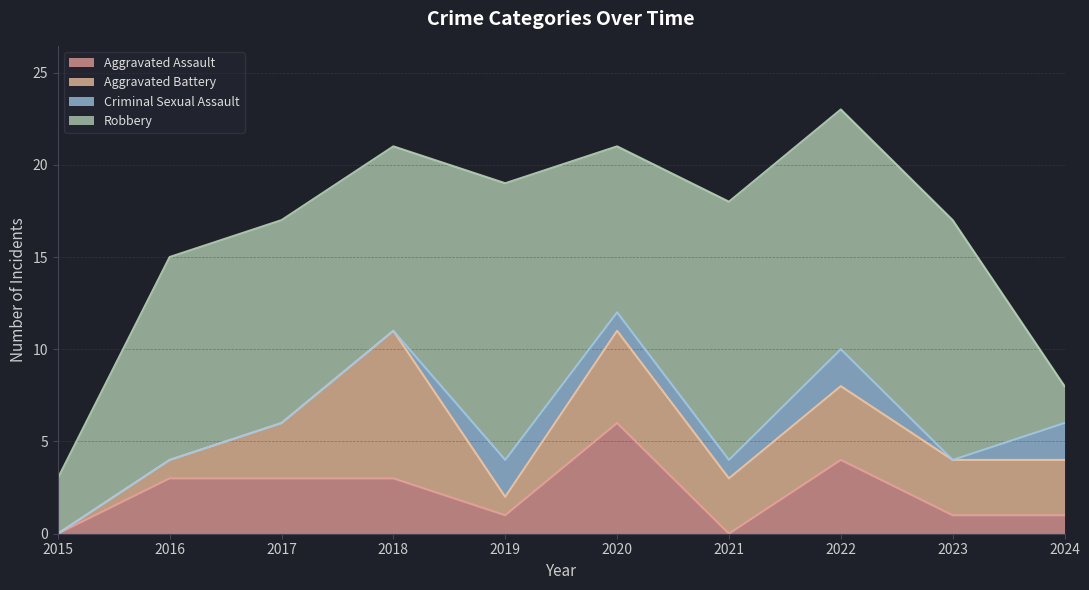

What is the total value across all series at 2015?

3